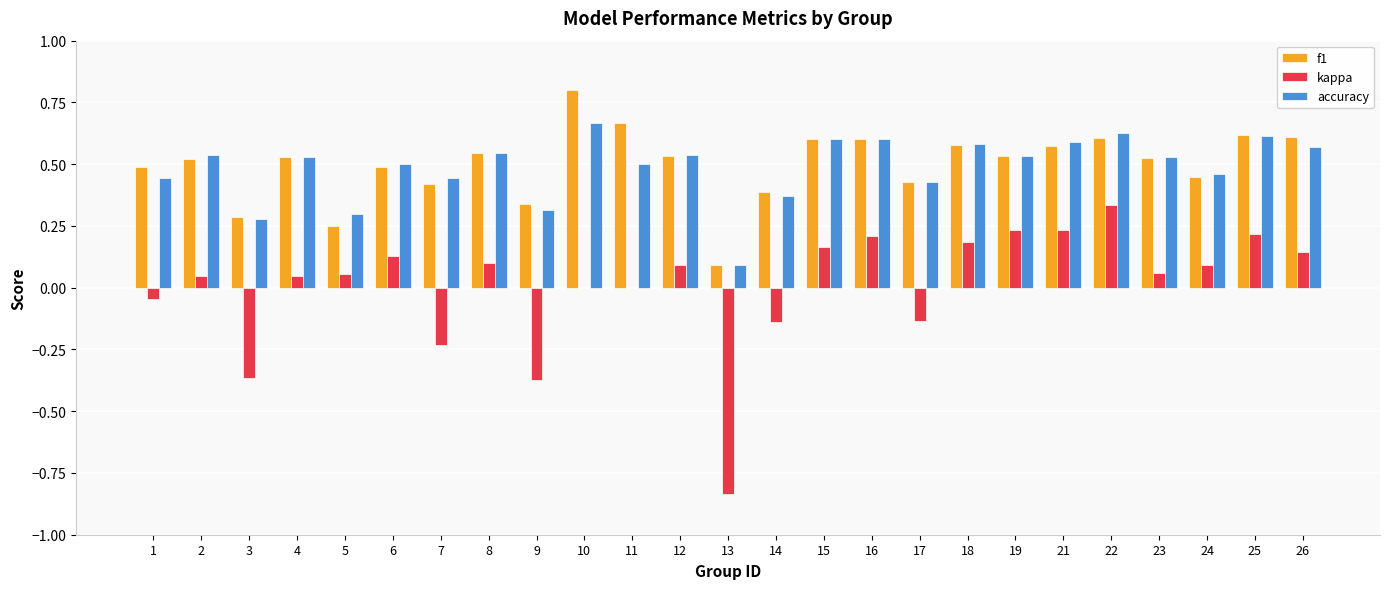

Which series changed the most between 8 and 17?

kappa